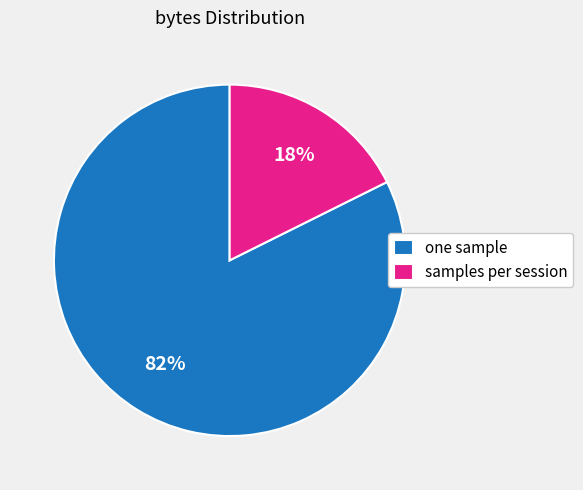

Rank the categories by value from highest to lowest.

one sample, samples per session